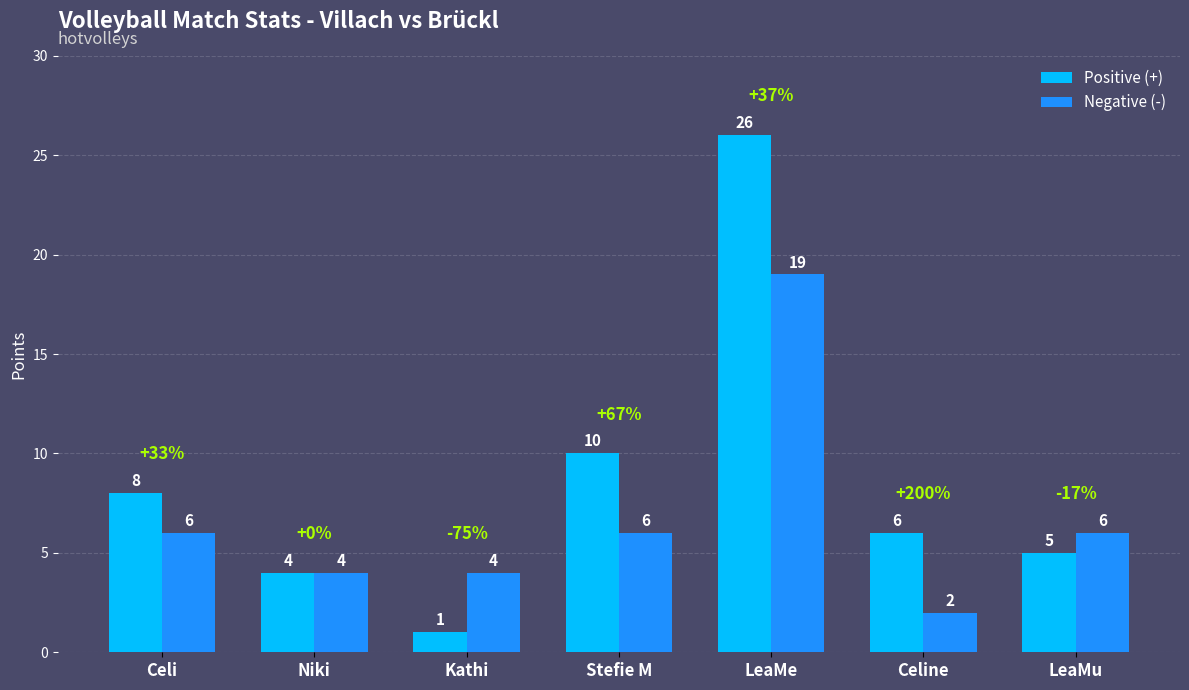

What is the maximum value shown in the chart?

26